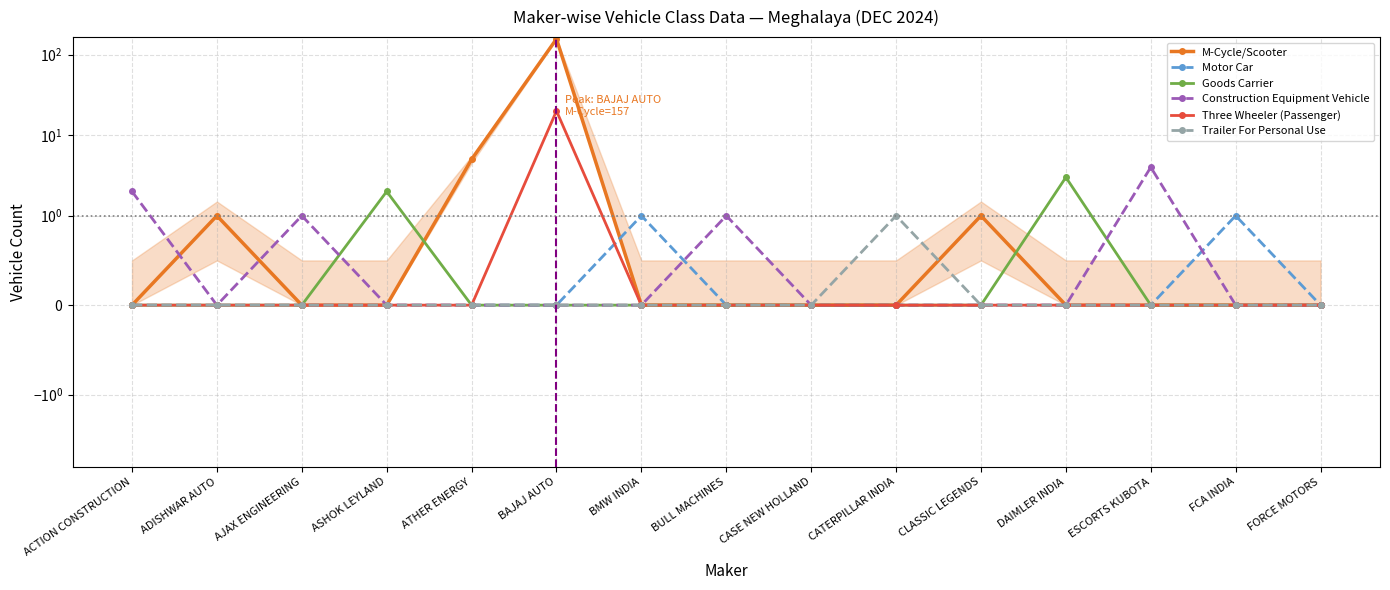

Reading right to left, what are all the values shown in this chart?

M-Cycle/Scooter: 0	0	0	0	1	0	0	0	0	157	5	0	0	1	0
Motor Car: 0	1	0	0	0	0	0	0	1	0	0	0	0	0	0
Goods Carrier: 0	0	0	3	0	0	0	0	0	0	0	2	0	0	0
Construction Equipment Vehicle: 0	0	4	0	0	0	0	1	0	0	0	0	1	0	2
Three Wheeler (Passenger): 0	0	0	0	0	0	0	0	0	20	0	0	0	0	0
Trailer For Personal Use: 0	0	0	0	0	1	0	0	0	0	0	0	0	0	0